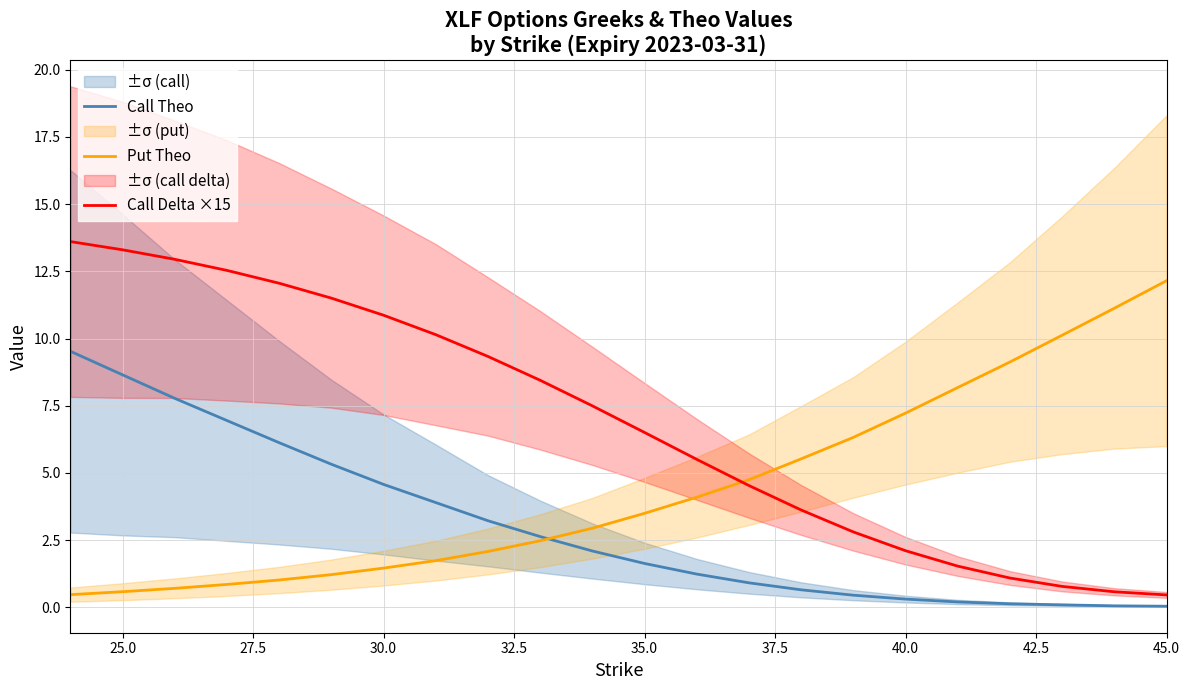

What is the value of the Call Theo point at the 14th from the left?

0.9